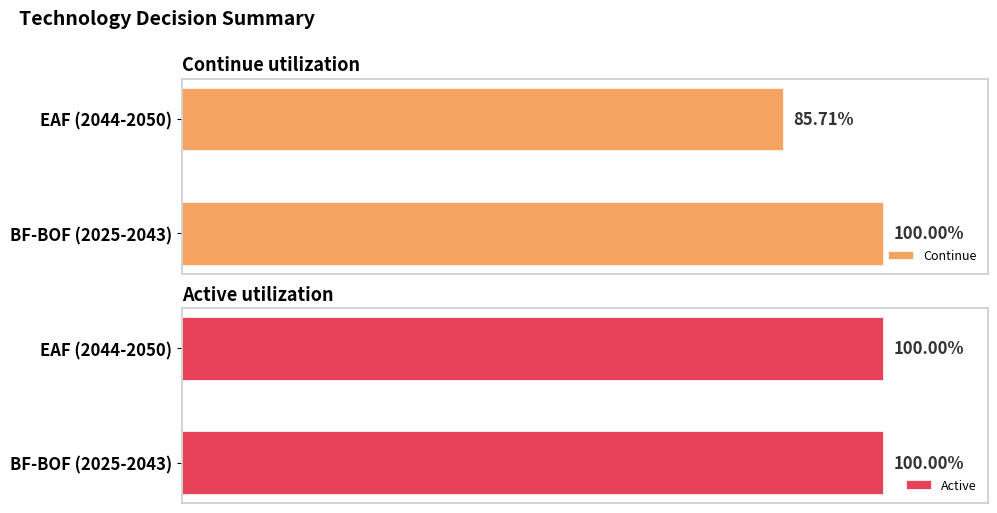

Rank the categories by Continue value from lowest to highest.

EAF (2044-2050), BF-BOF (2025-2043)